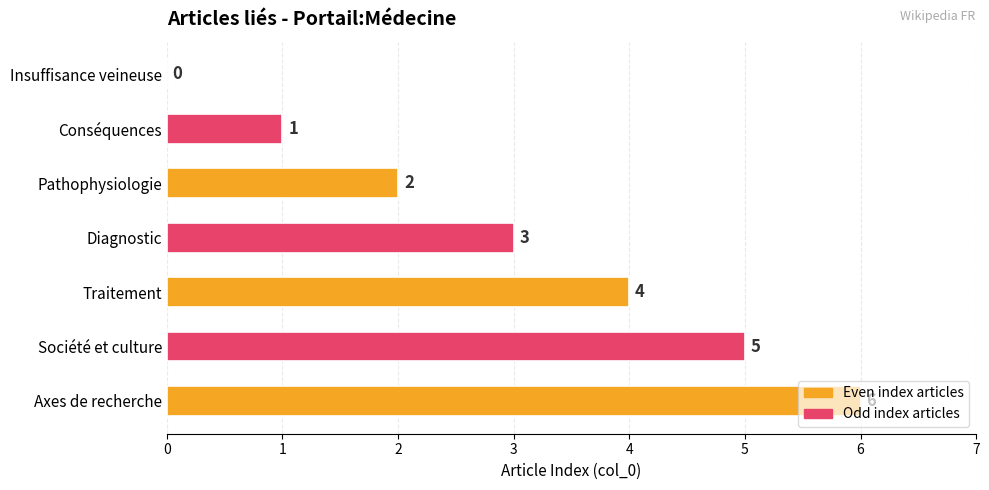

What is the change in value from Conséquences to Axes de recherche?

+5